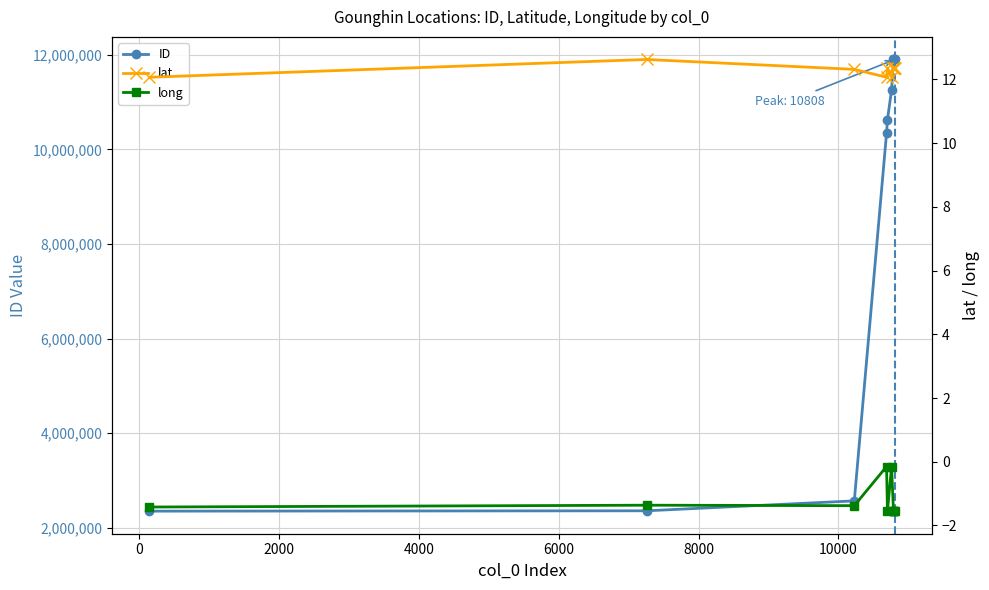

What are all the series names shown in the legend?

ID, lat, long